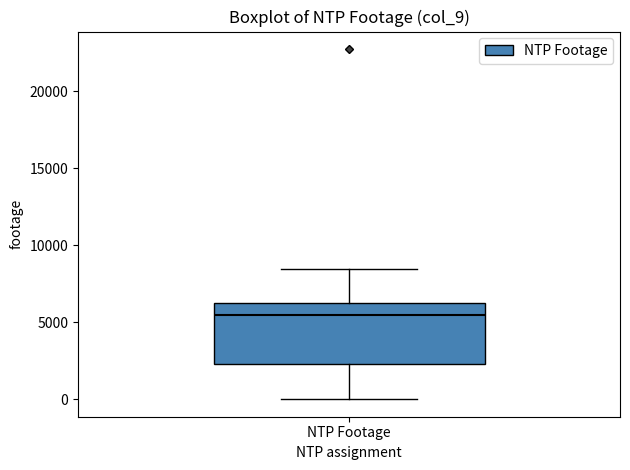

Transcribe this box plot: give where the median line is, the range the box spans, and where the two whiskers end, as read against the y-axis. The values are not printed on the chart, so give them approximately, as read against the axis.

median 5500, box 2500 to 6500, whiskers 0 to 8500